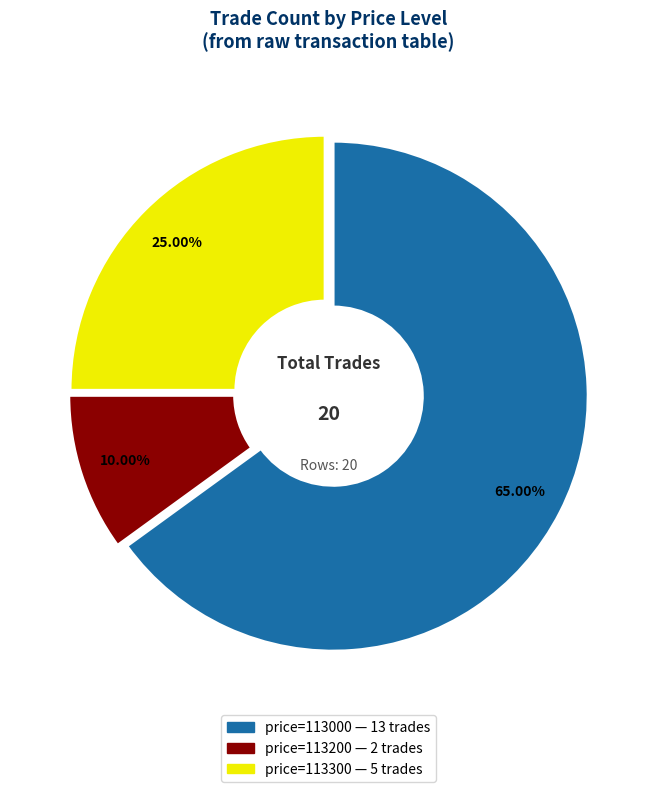

Which slice represents more than half of the pie?

price=113000